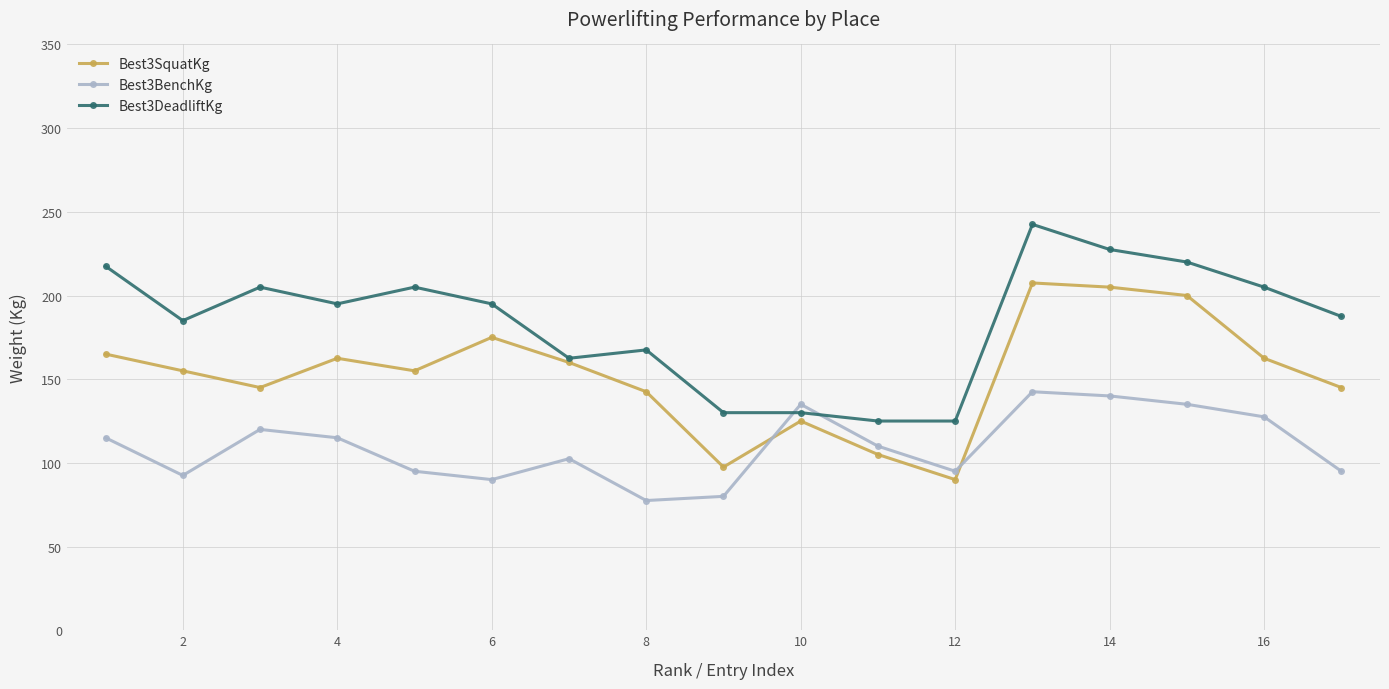

What is the maximum value shown in the chart?

242.5